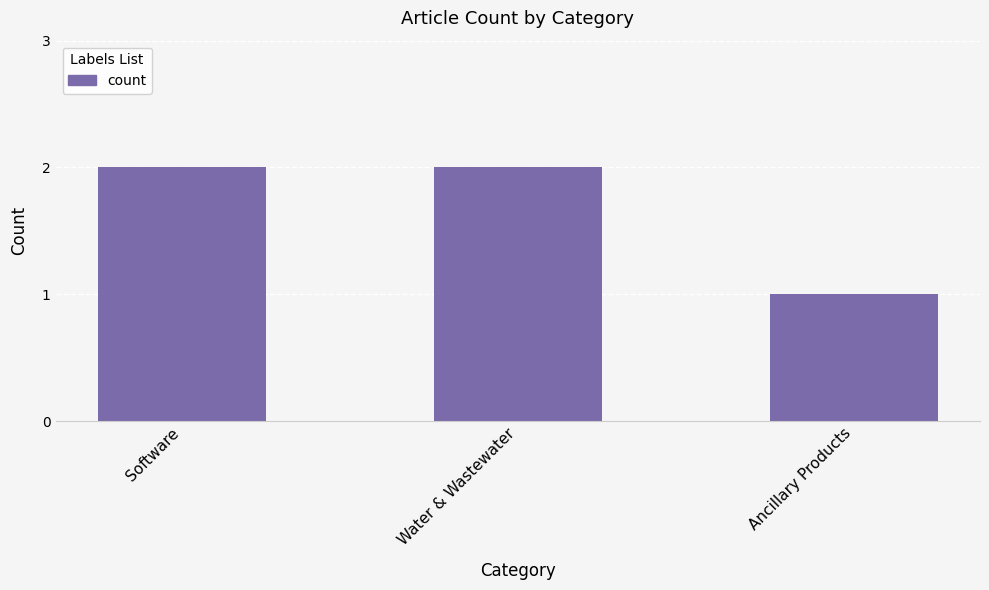

How many bars are there in total?

3